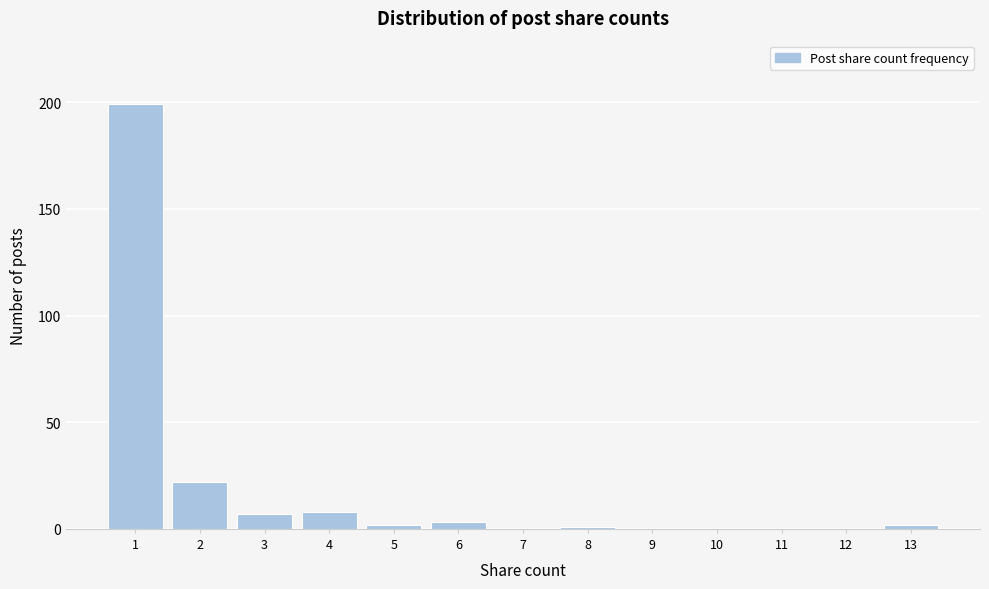

Reading left to right, extract all data points from this chart.

1=199	2=22	3=7	4=8	5=2	6=3	7=0	8=1	9=0	10=0	11=0	12=0	13=2